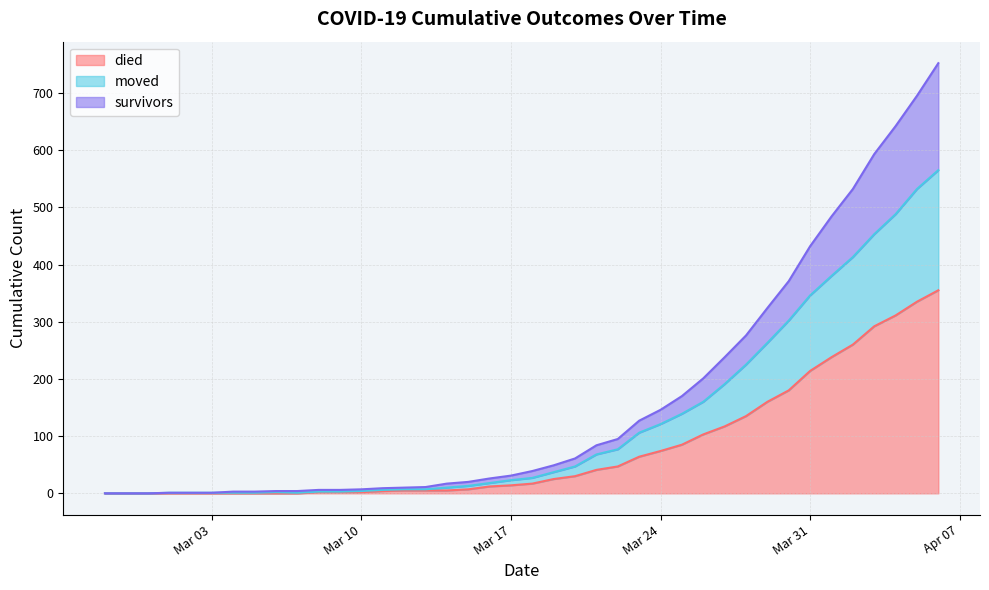

What is the label of the 14th point from the right?

Mar 24